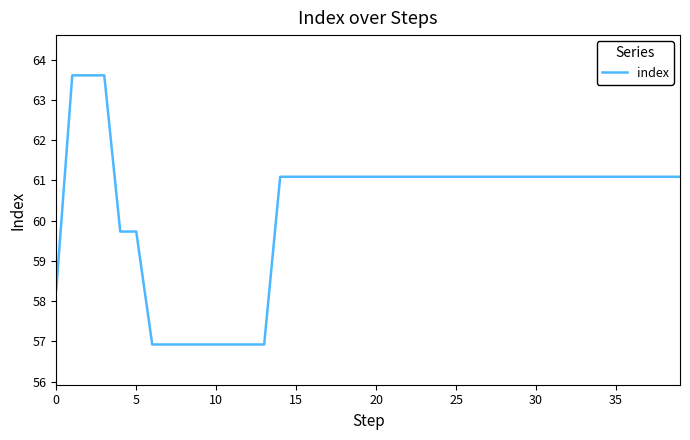

Does the chart display data point markers on the line(s)?

No